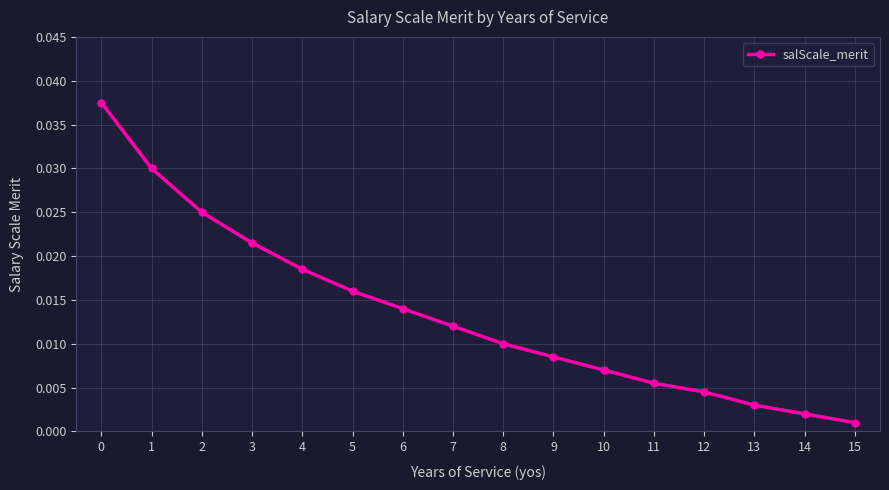

What is the sum of all values?

0.2